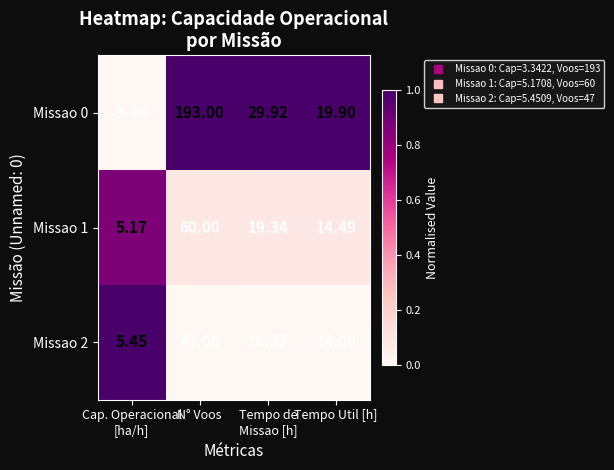

How many data points does each series have?

4